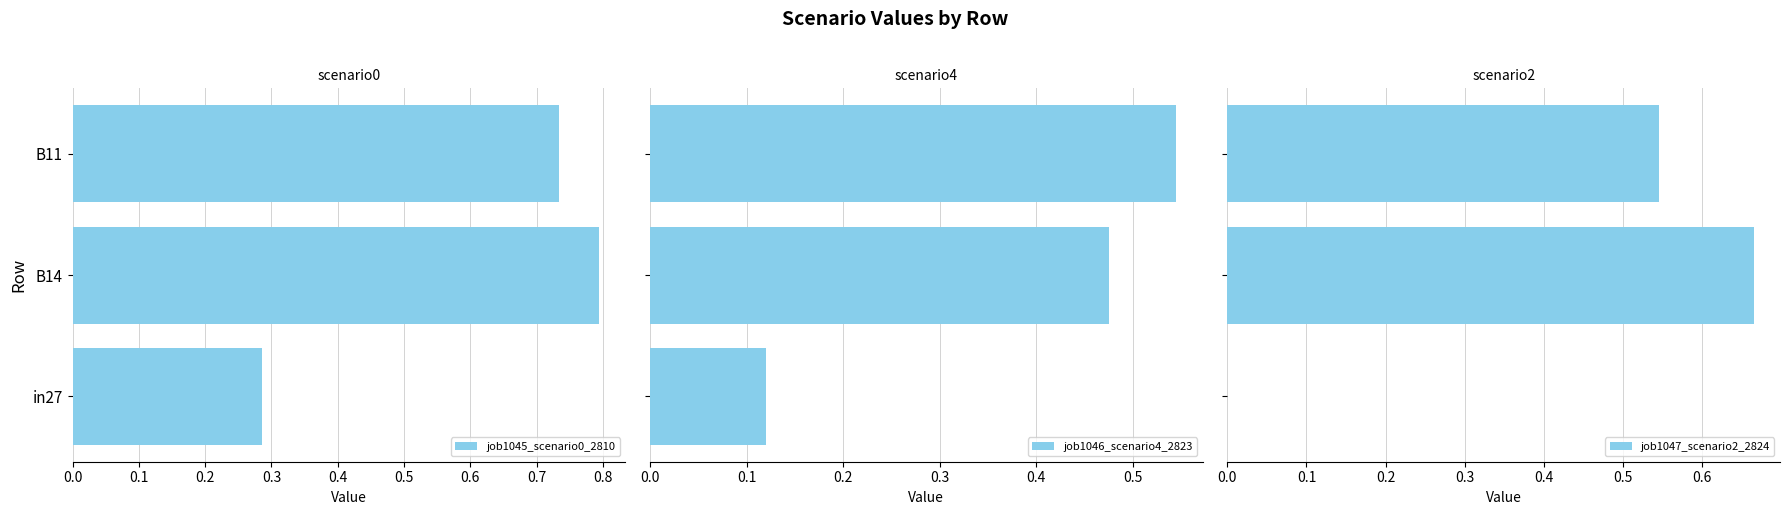

How many bars are there in total?

9